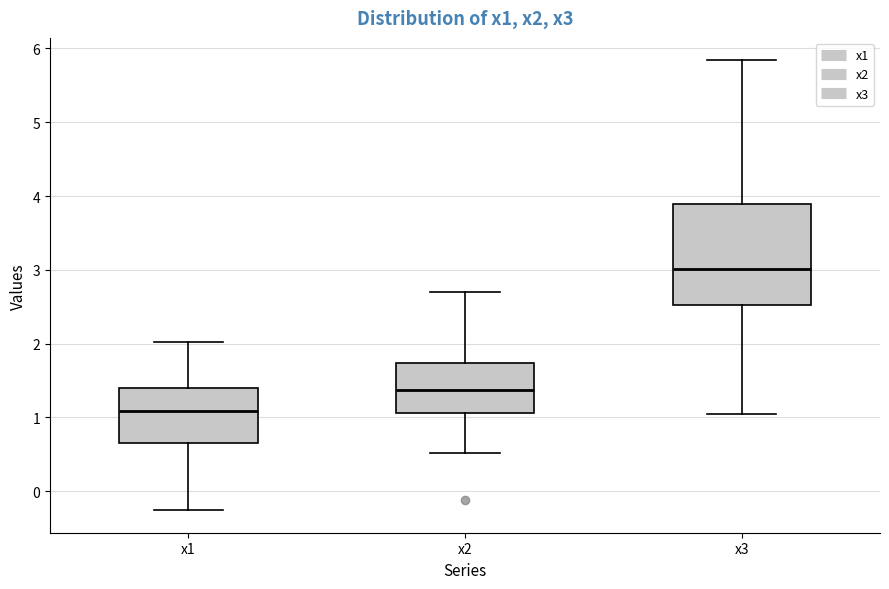

Comparing the boxes themselves (not the whiskers), which one is the tallest?

x3